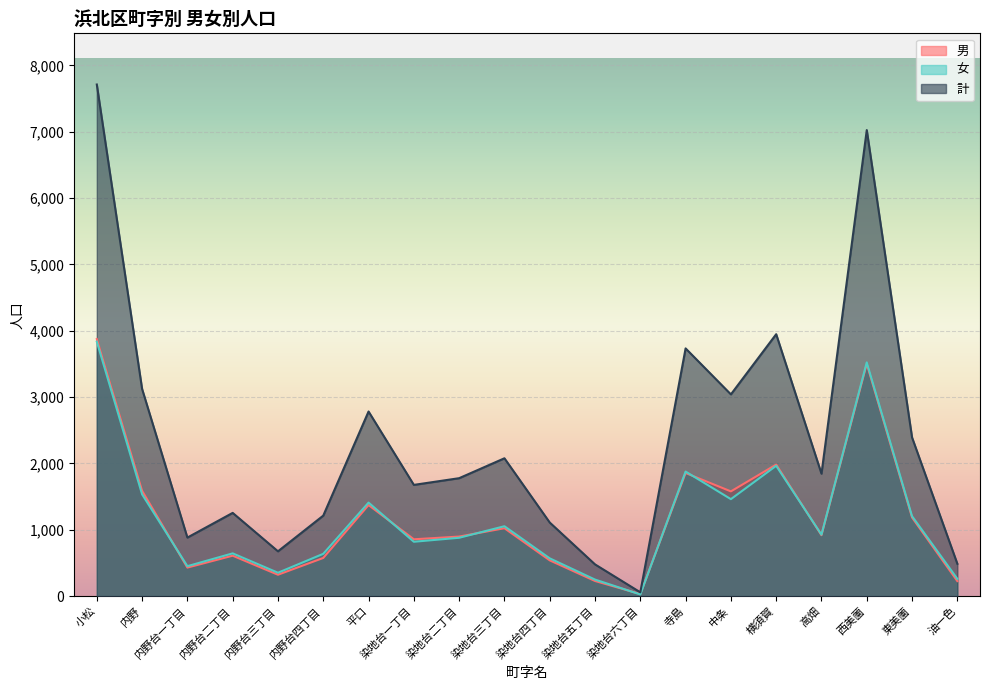

Between 内野台二丁目 and 染地台六丁目, which series saw the biggest shift?

計